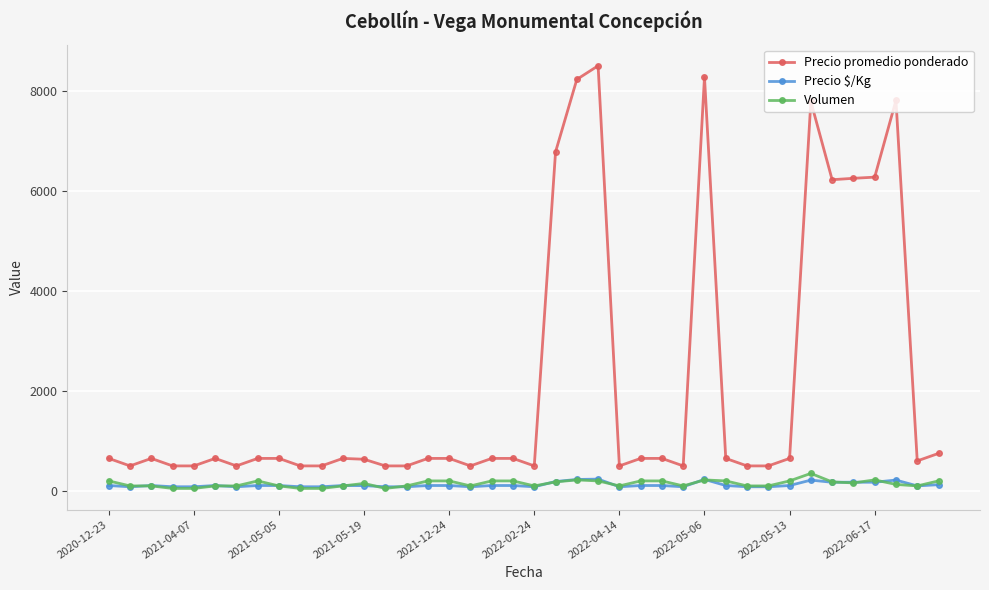

Which series has the largest range (max minus min)?

Precio promedio ponderado